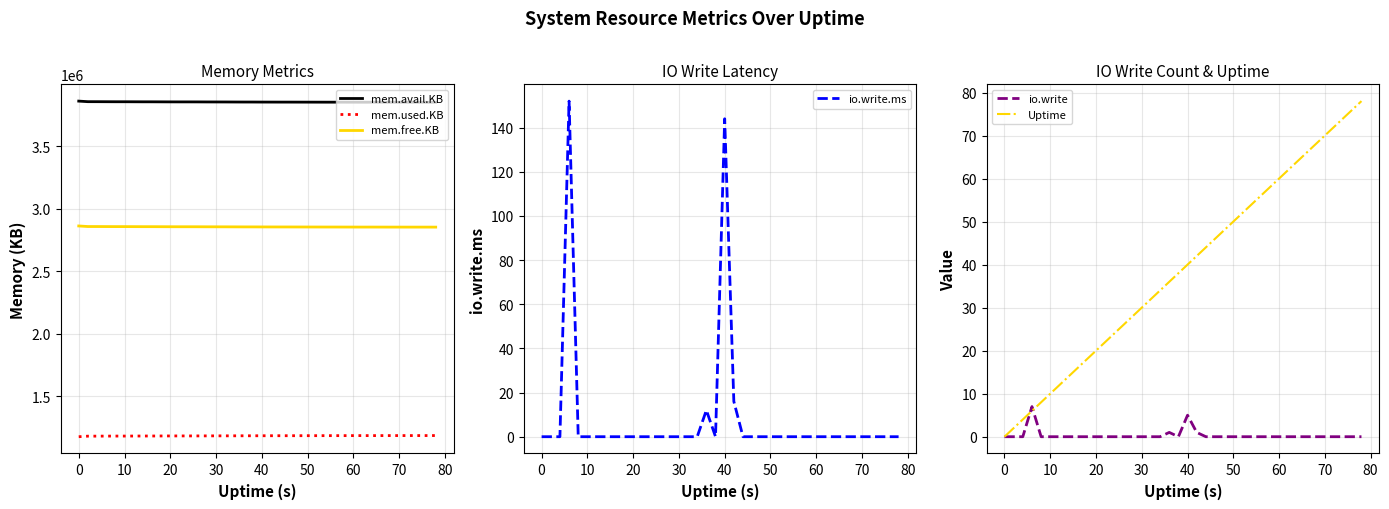

Read the mem.used.KB value at 29, to the nearest 10.

1185040